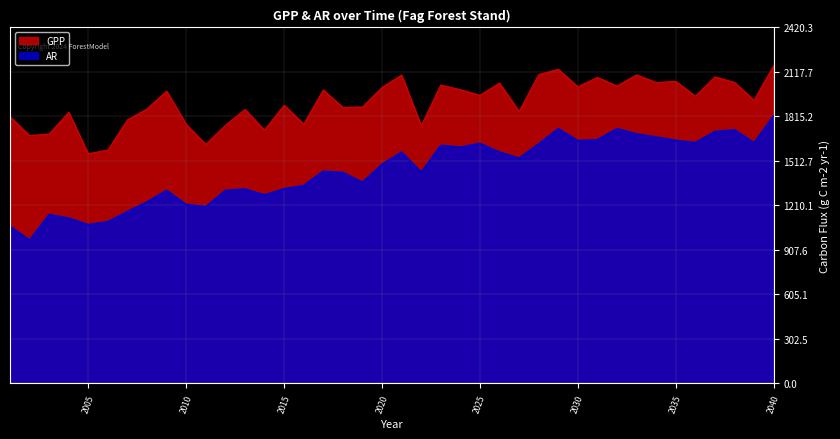

Rank the series at 2033 from highest to lowest value.

GPP, AR